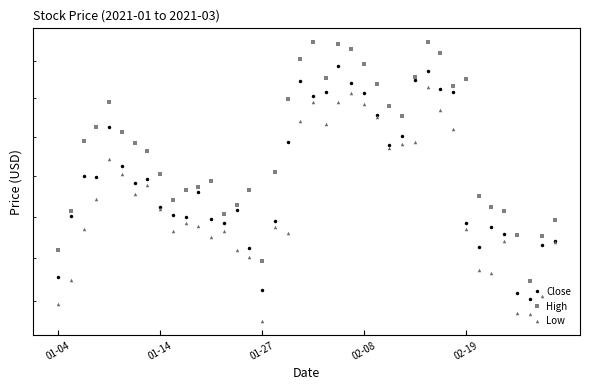

At which category is the sum across all series the highest?

29